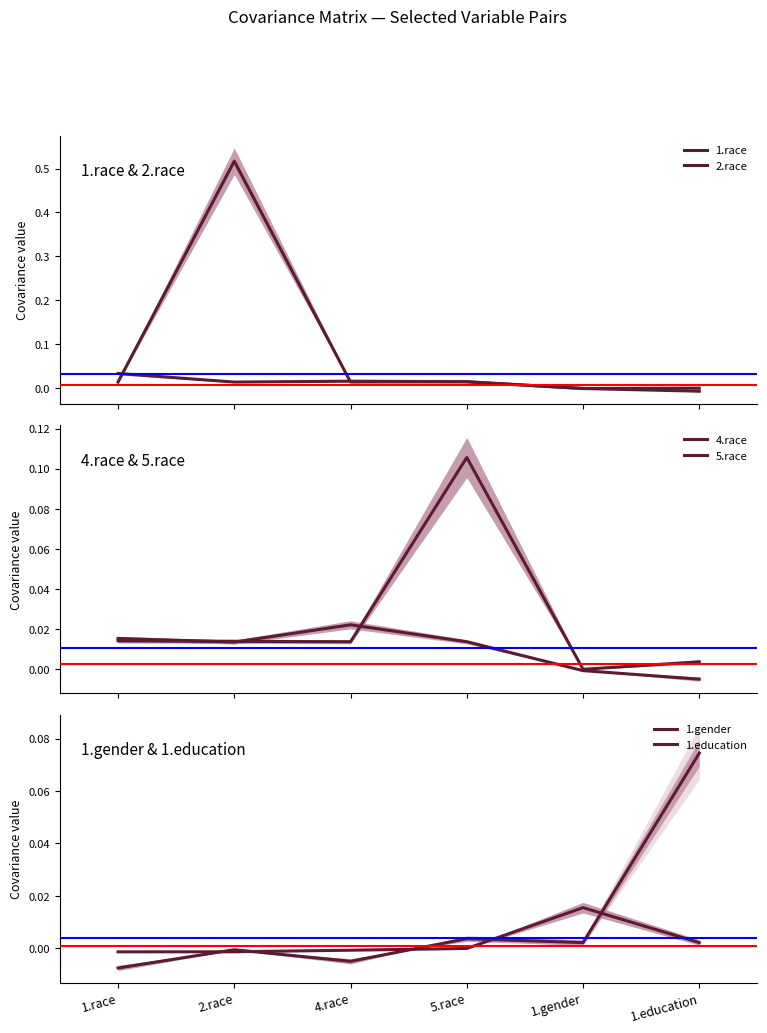

At which label does 1.gender first exceed 0?

1.gender